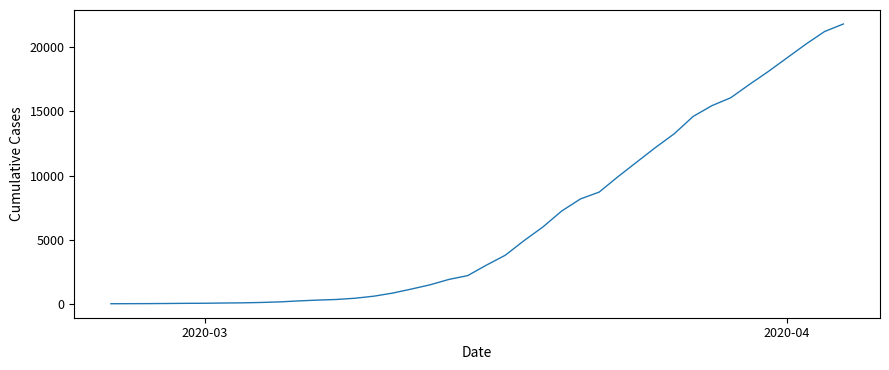

What is the difference between the maximum and minimum values?

21816